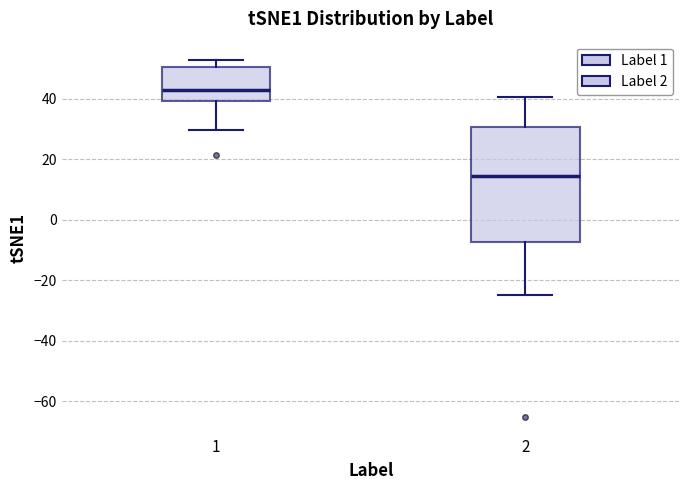

Which box's median line is the lowest?

2